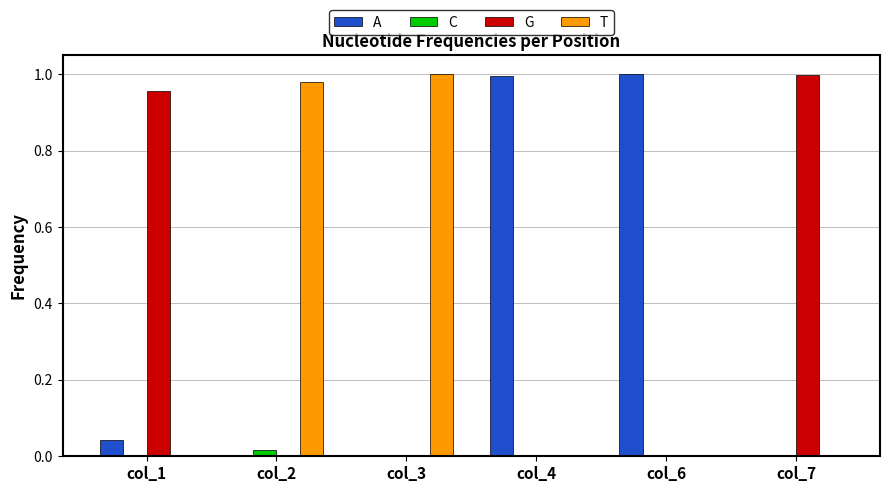

Are the bars horizontal?

No